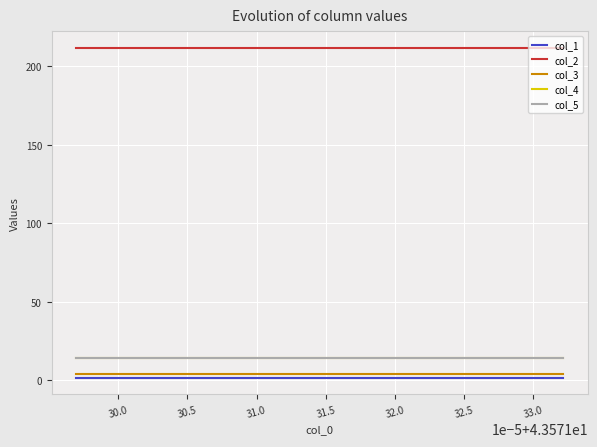

Does the chart display data point markers on the line(s)?

No